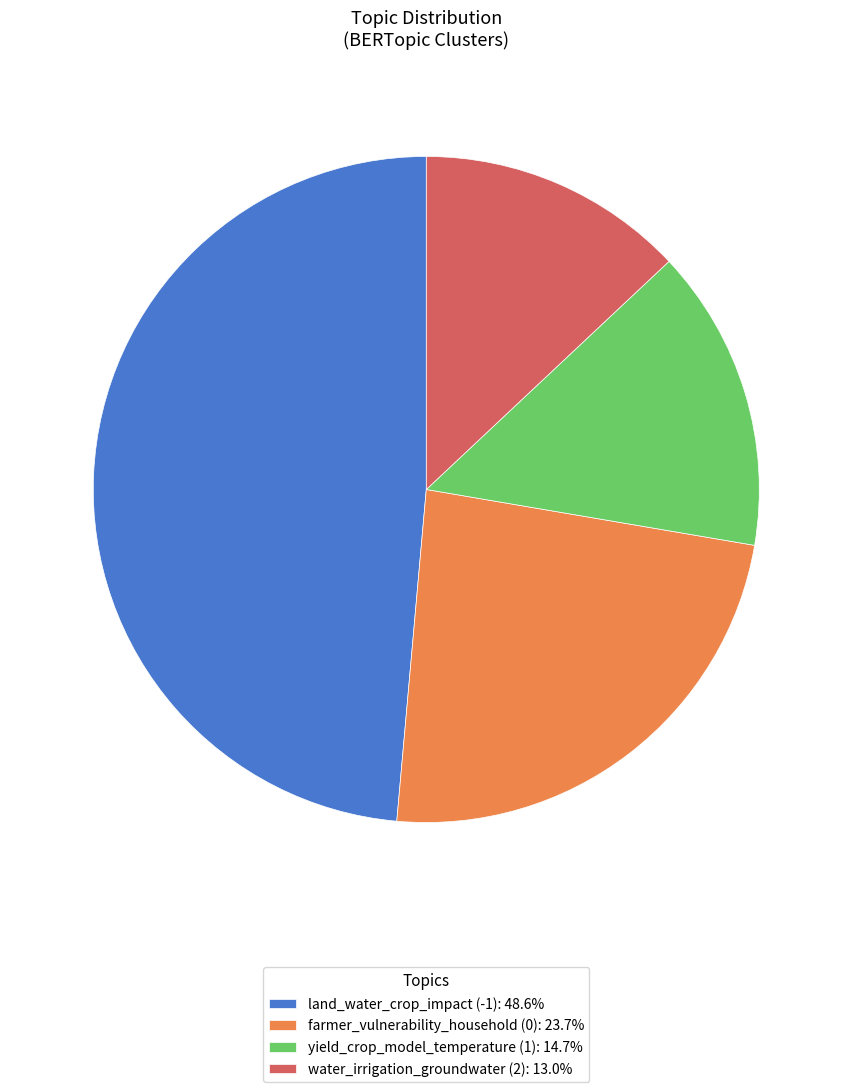

What is the ratio of the value at land_water_crop_impact (-1): 48.6% to the value at water_irrigation_groundwater (2): 13.0%?

3.7